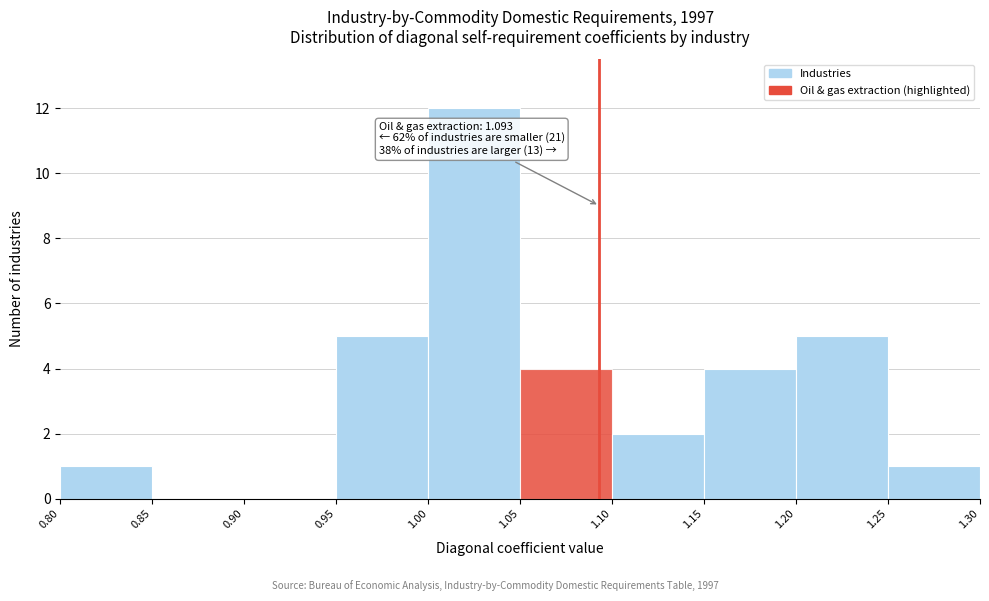

Which range on the x-axis has the tallest bar?

1.00 to 1.05